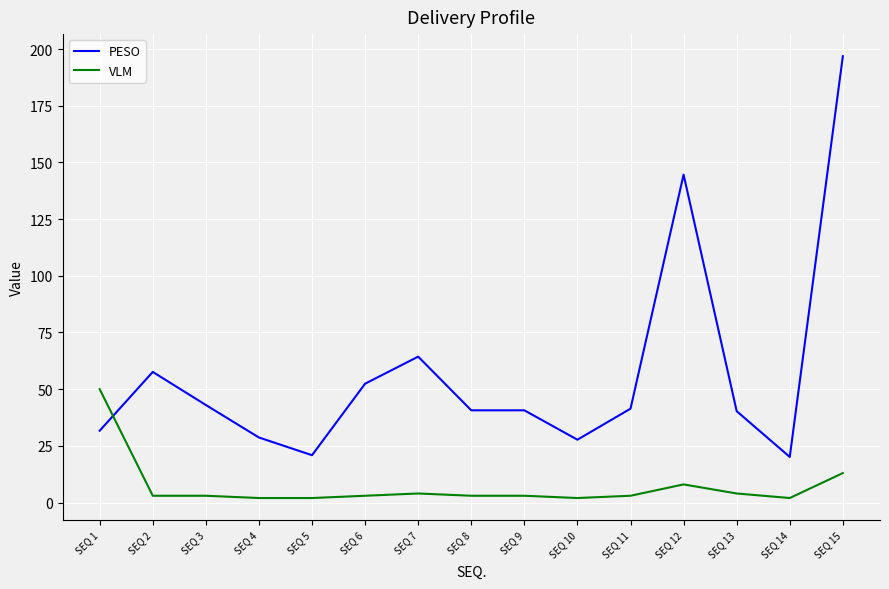

Where do VLM and PESO first cross each other?

SEQ 1 and SEQ 2